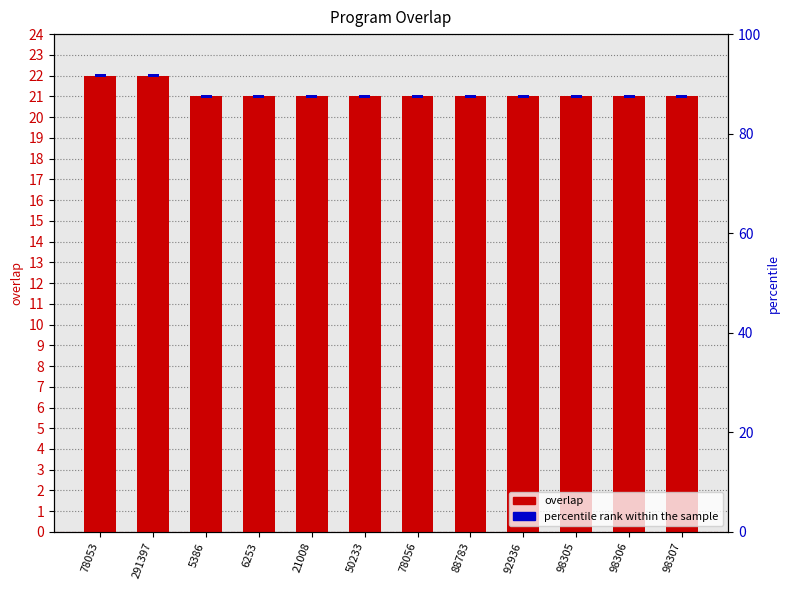

What is the maximum value shown in the chart?

22